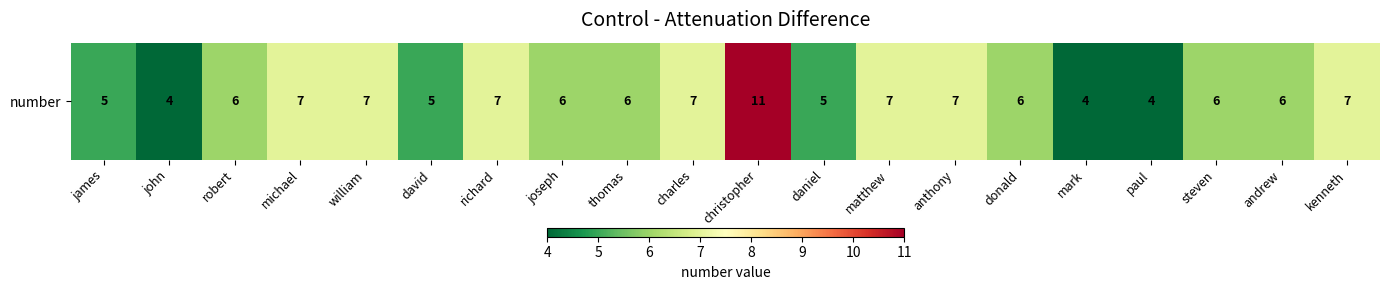

Rank the categories by value from highest to lowest.

christopher, michael, william, richard, charles, matthew, anthony, kenneth, robert, joseph, thomas, donald, steven, andrew, james, david, daniel, john, mark, paul